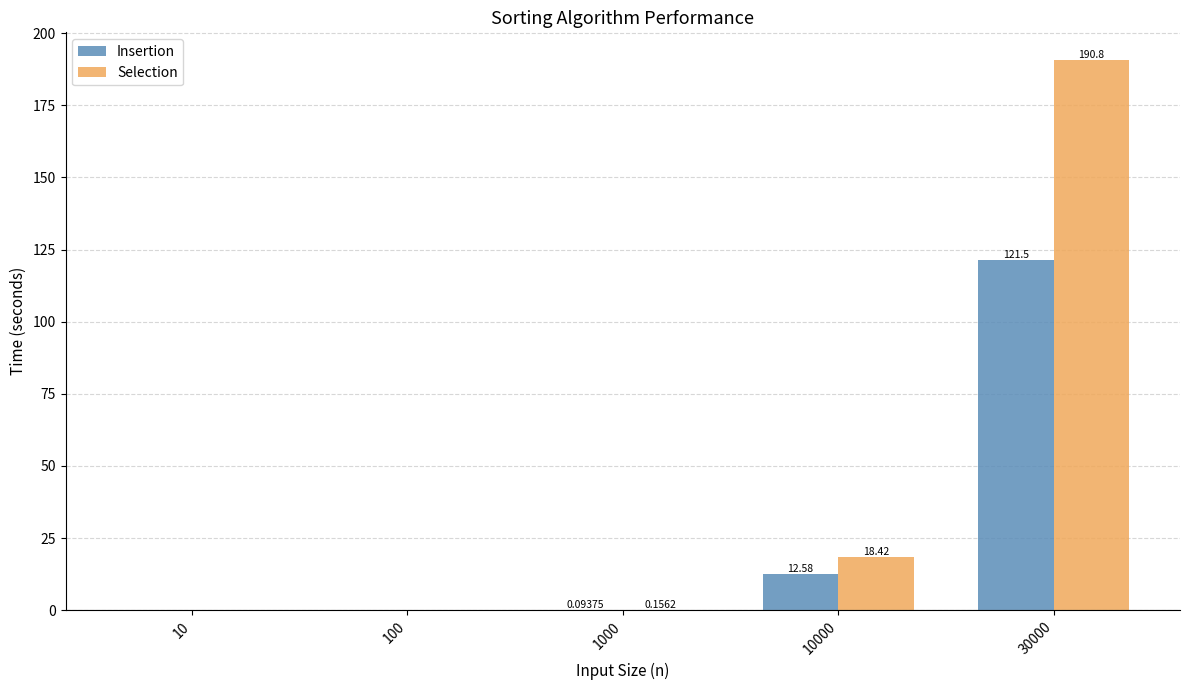

At which category is the sum across all series the highest?

30000